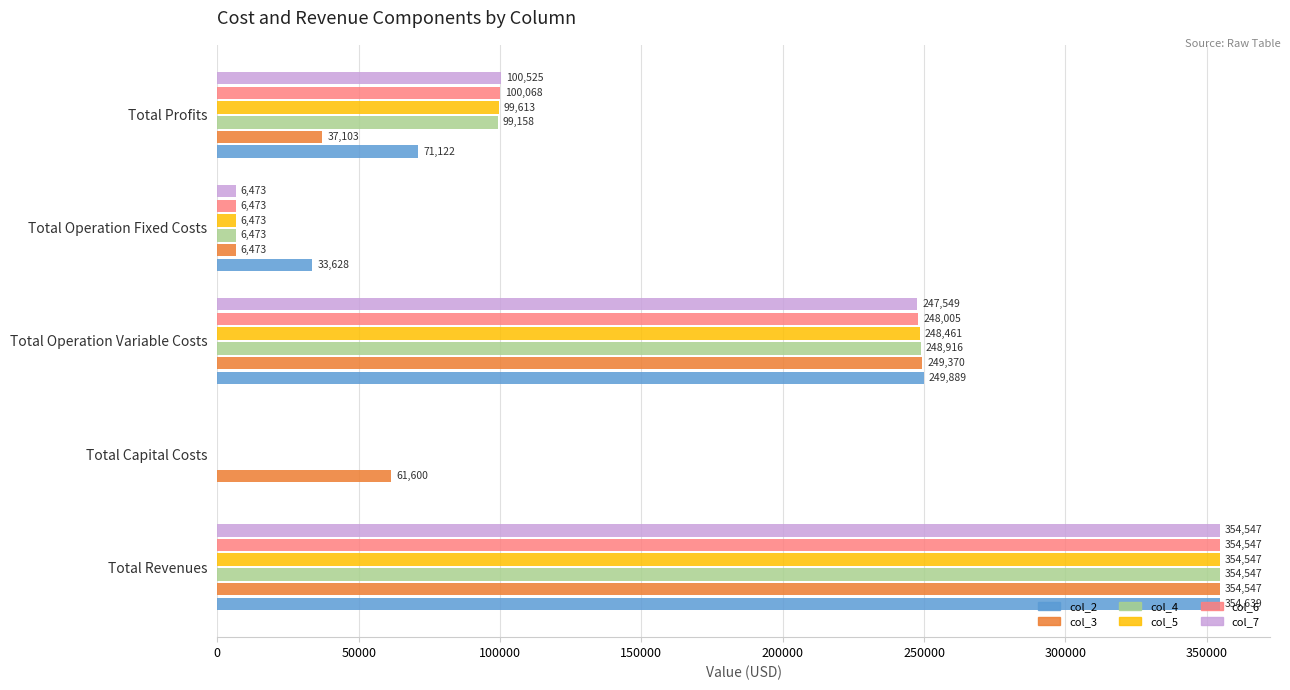

What are all the series names shown in the legend?

col_2, col_3, col_4, col_5, col_6, col_7